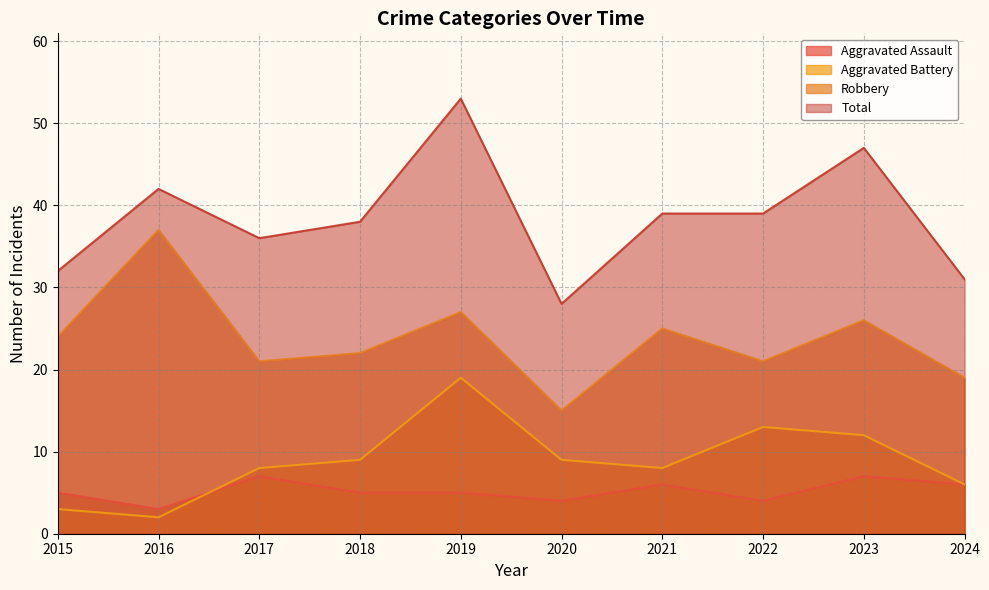

How many data points does each series have?

10